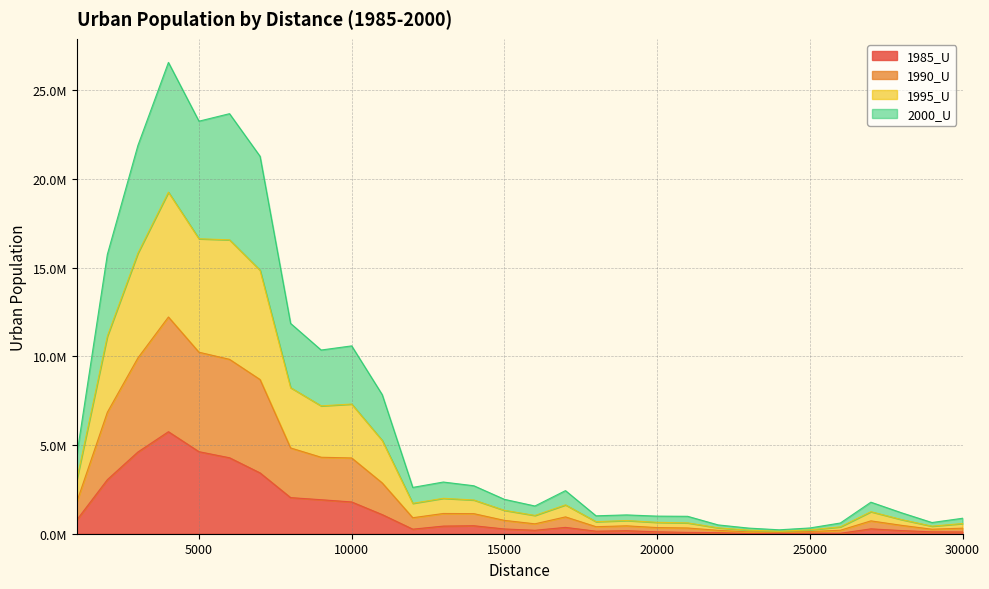

How many values in the 2000_U series exceed 902474?

14